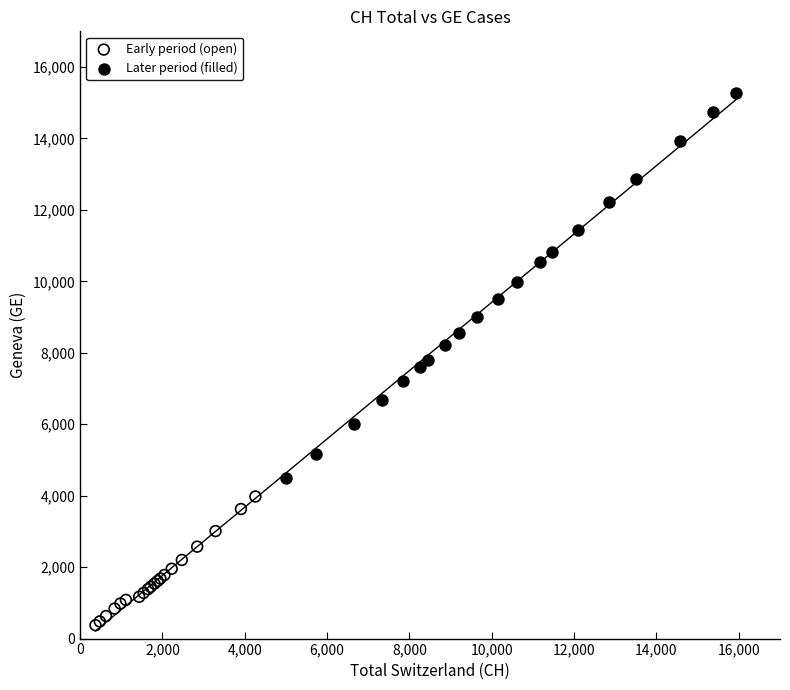

Which series contains the lowest Y value?

Early period (open)